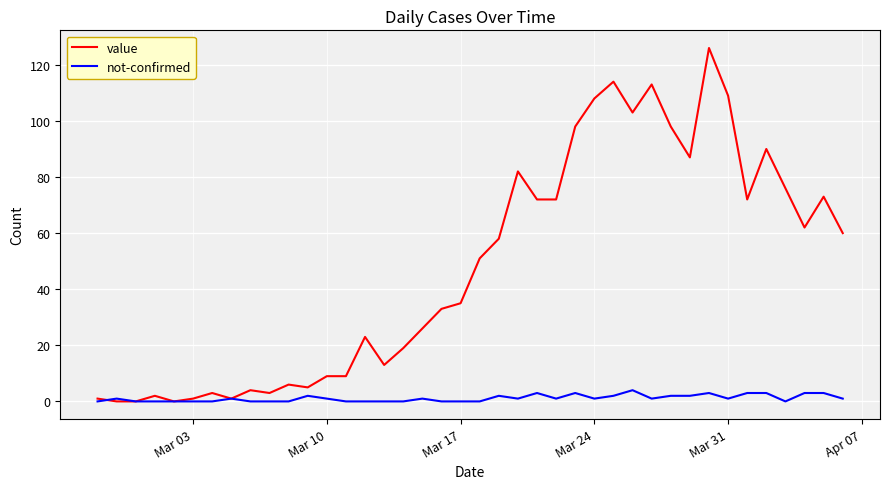

How many values in the value series are below 51?

20